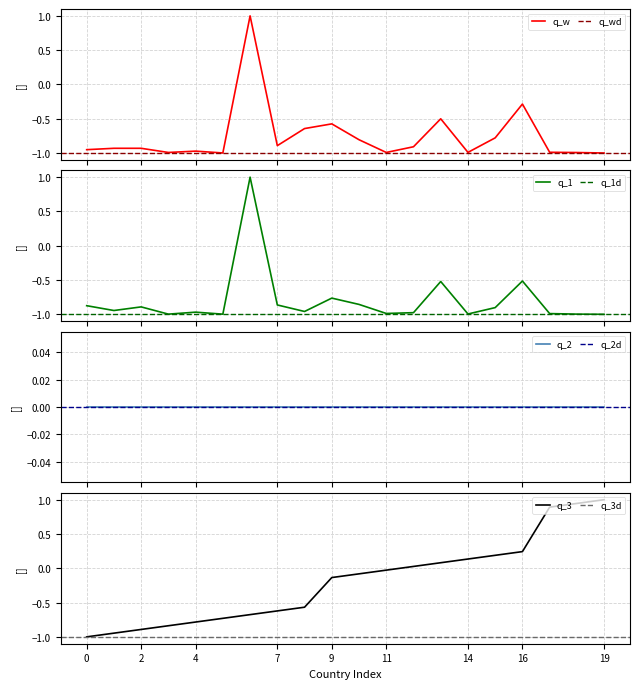

Is it true that Deaths equals -0.4 at Bangladesh?

False